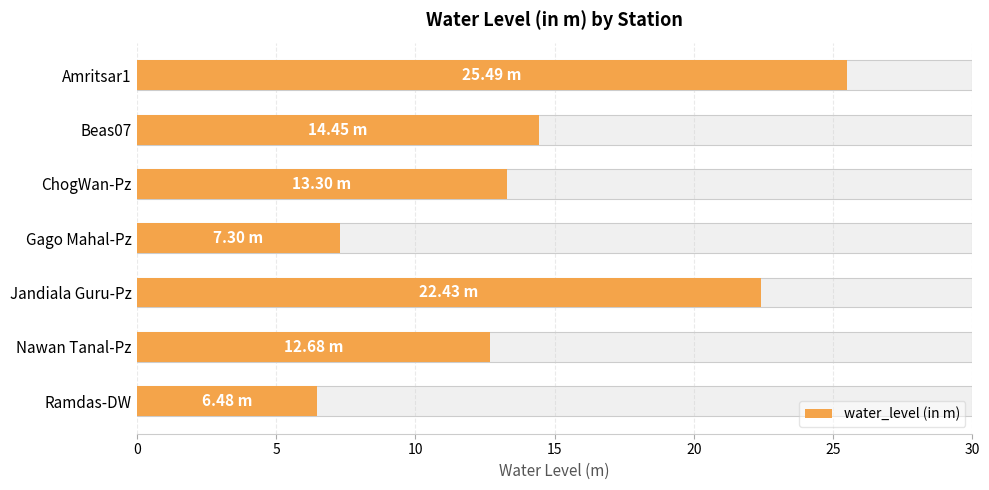

What is the maximum value shown in the chart?

25.5